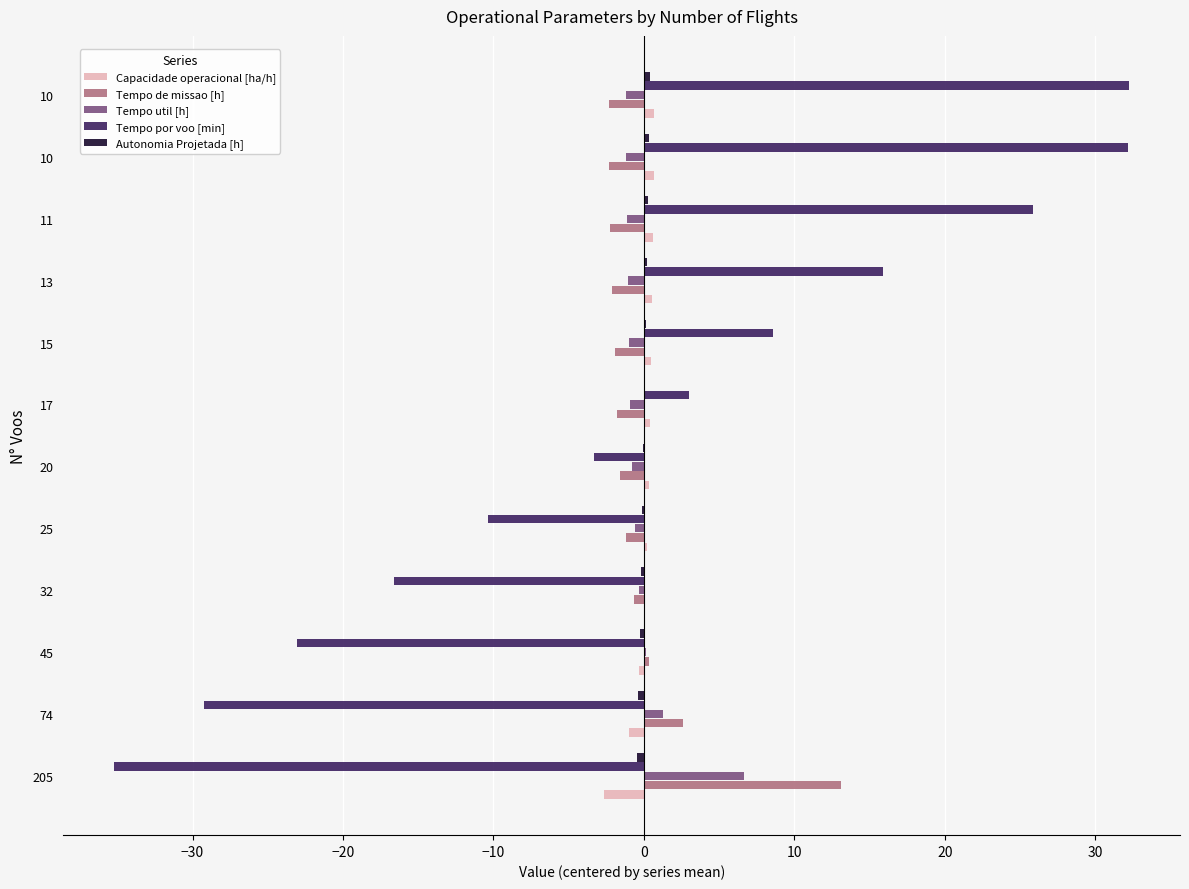

What is the value of the Tempo de missao [h] bar at the 7th from the left?

-1.8